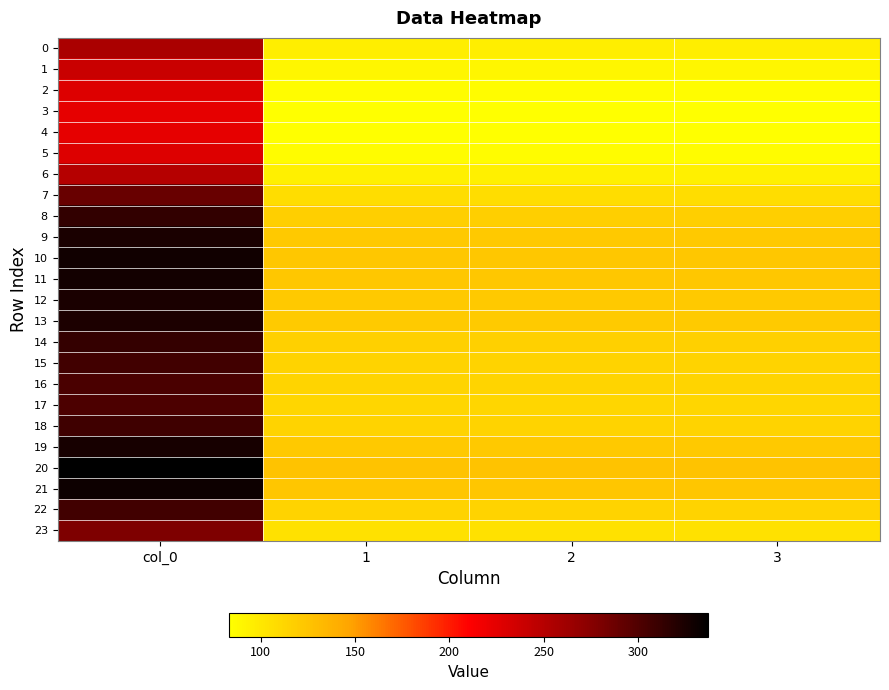

Reading right to left, extract all data points from this chart.

0: 3=95.8	2=95.8	1=95.8	col_0=256.5
1: 3=89.5	2=89.5	1=89.5	col_0=239.7
2: 3=85.4	2=85.4	1=85.4	col_0=228.7
3: 3=83.7	2=83.7	1=83.7	col_0=224.1
4: 3=83.4	2=83.4	1=83.4	col_0=223.3
5: 3=85.4	2=85.4	1=85.4	col_0=228.7
6: 3=93.7	2=93.7	1=93.7	col_0=250.9
7: 3=107.9	2=107.9	1=107.9	col_0=289.1
8: 3=117.3	2=117.3	1=117.3	col_0=314.1
9: 3=121.2	2=121.2	1=121.2	col_0=324.7
10: 3=122.7	2=122.7	1=122.7	col_0=328.7
11: 3=122.4	2=122.4	1=122.4	col_0=327.8
12: 3=121.4	2=121.4	1=121.4	col_0=325.1
13: 3=120.7	2=120.7	1=120.7	col_0=323.3
14: 3=117.0	2=117.0	1=117.0	col_0=313.4
15: 3=114.6	2=114.6	1=114.6	col_0=307.1
16: 3=113.3	2=113.3	1=113.3	col_0=303.4
17: 3=112.8	2=112.8	1=112.8	col_0=302.1
18: 3=114.9	2=114.9	1=114.9	col_0=307.7
19: 3=121.7	2=121.7	1=121.7	col_0=325.9
20: 3=125.9	2=125.9	1=125.9	col_0=337.2
21: 3=123.6	2=123.6	1=123.6	col_0=331.2
22: 3=114.8	2=114.8	1=114.8	col_0=307.4
23: 3=104.3	2=104.3	1=104.3	col_0=279.3